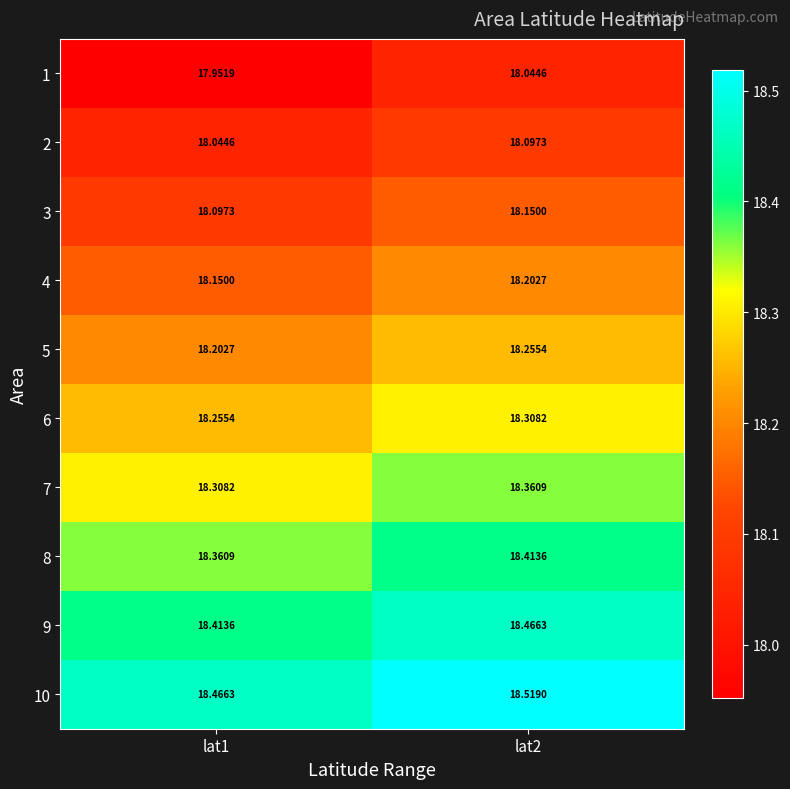

Is the value of 3 at lat1 greater than the value of 5 at lat1?

No